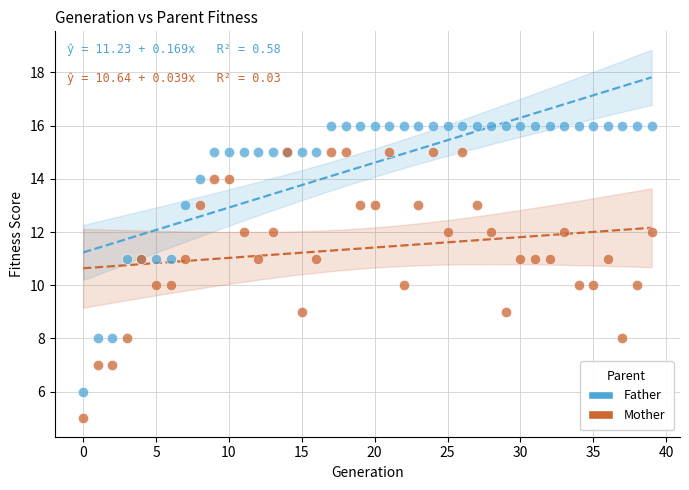

Which series reaches the minimum Y coordinate?

Mother